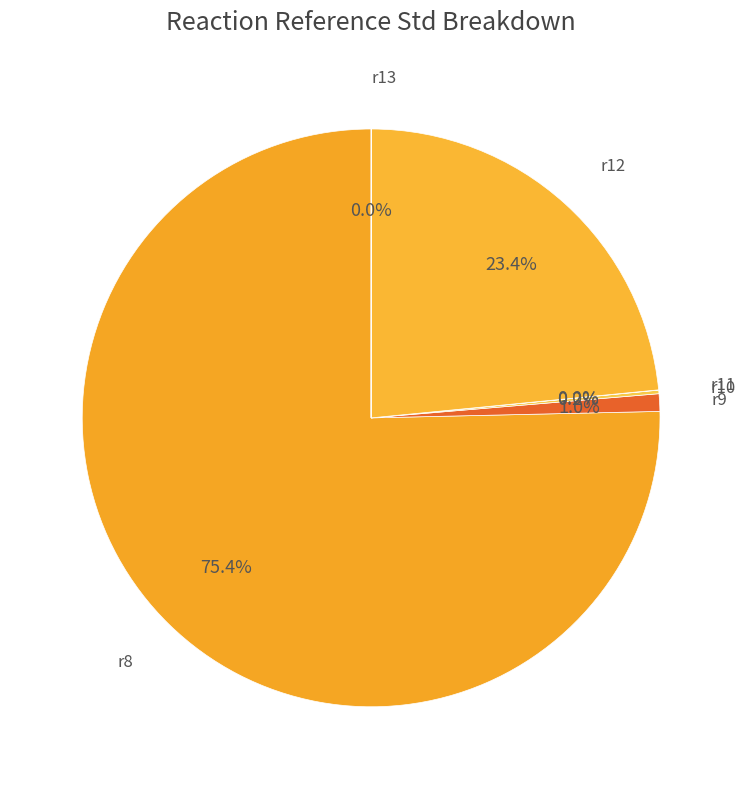

Is there any slice that represents more than half of the pie?

Yes